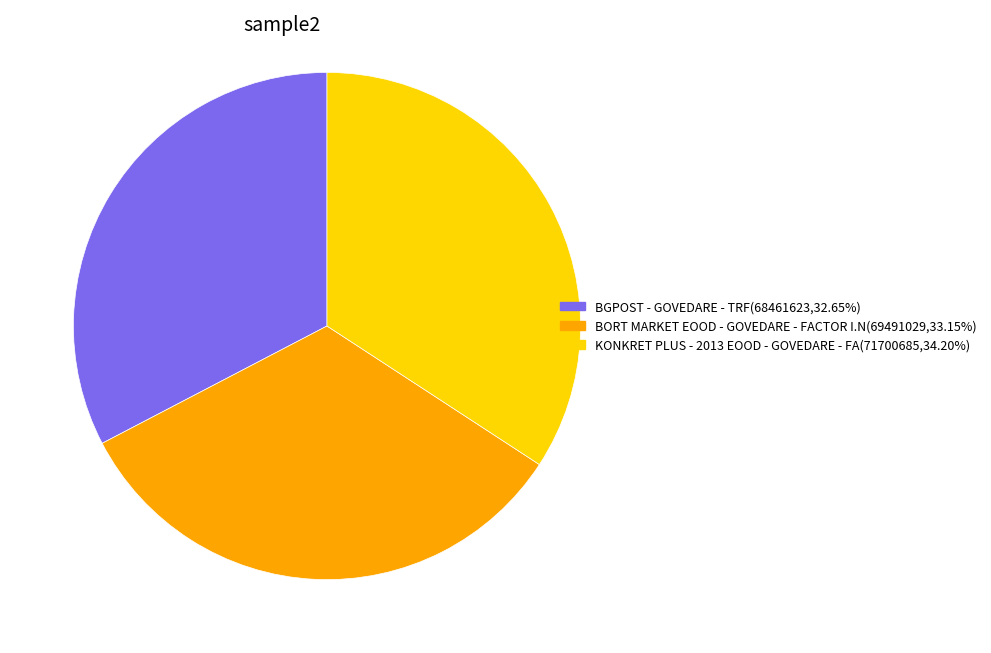

What is the ratio of the value at BGPOST - GOVEDARE - TRF(68461623,32.65%) to the value at BORT MARKET EOOD - GOVEDARE - FACTOR I.N(69491029,33.15%)?

1.0